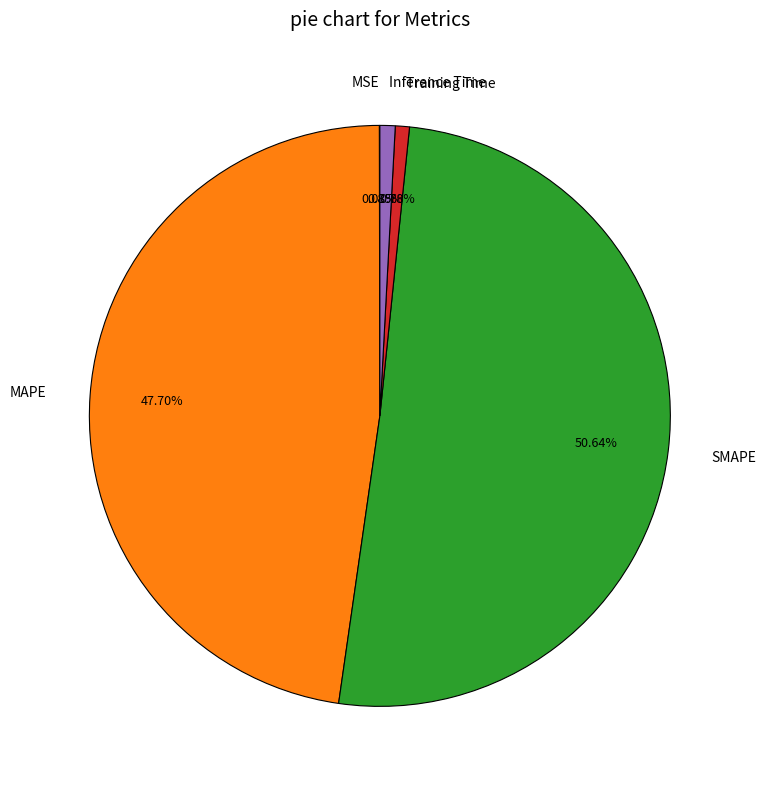

Which category has the biggest portion of the pie?

SMAPE